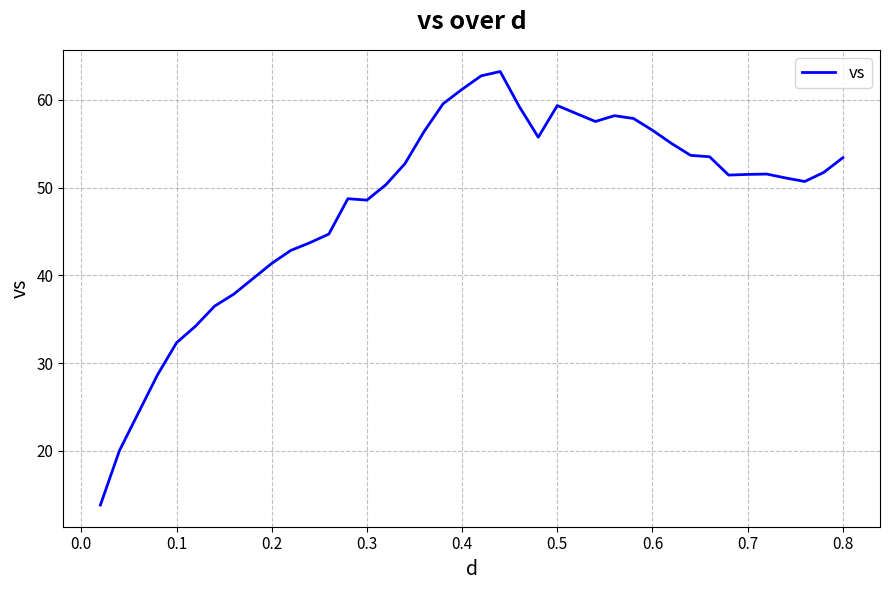

How many lines are shown in the chart?

1